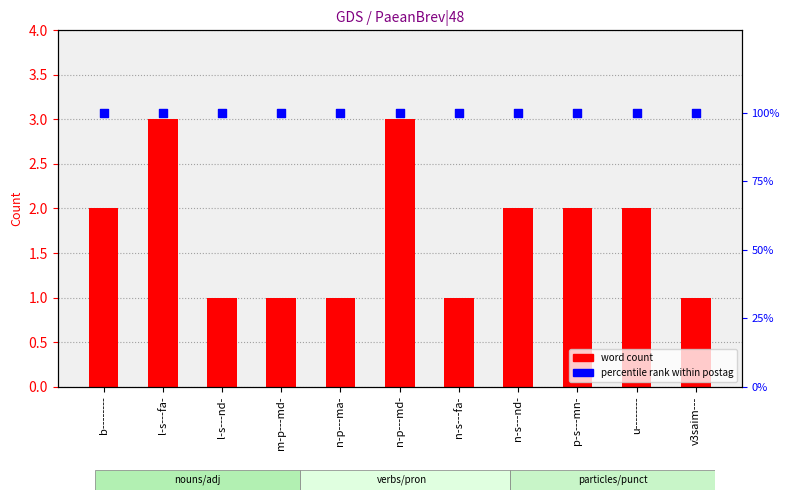

What are all the series names shown in the legend?

word count, percentile rank